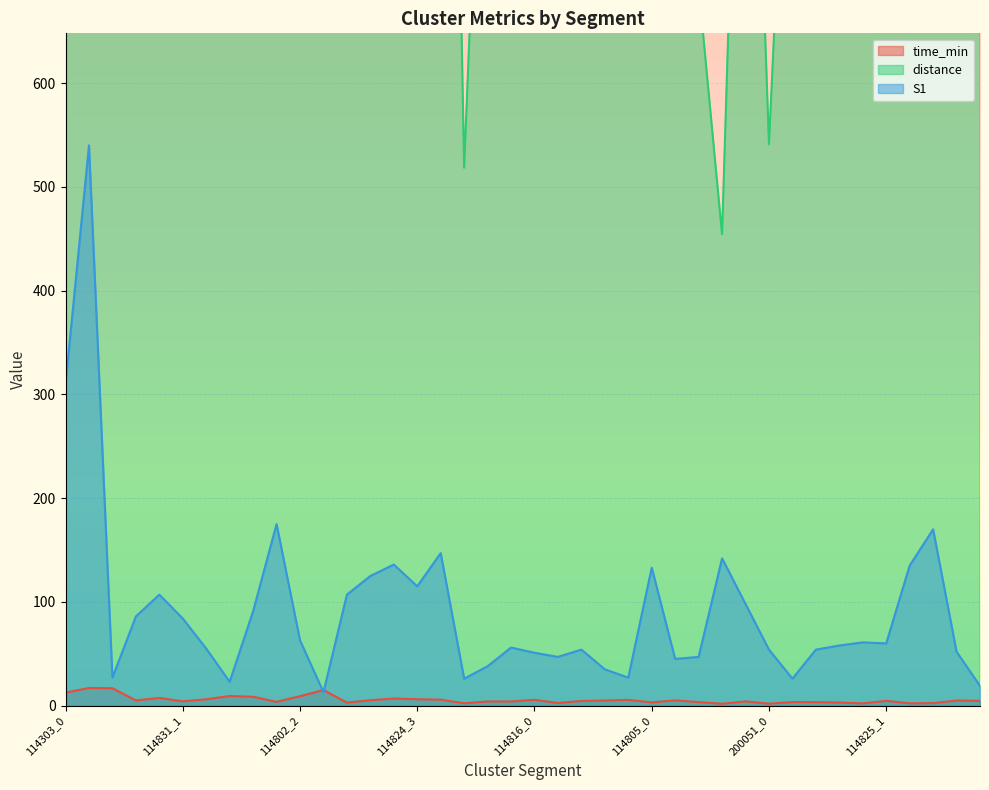

At which category is the sum across all series the highest?

114802_3